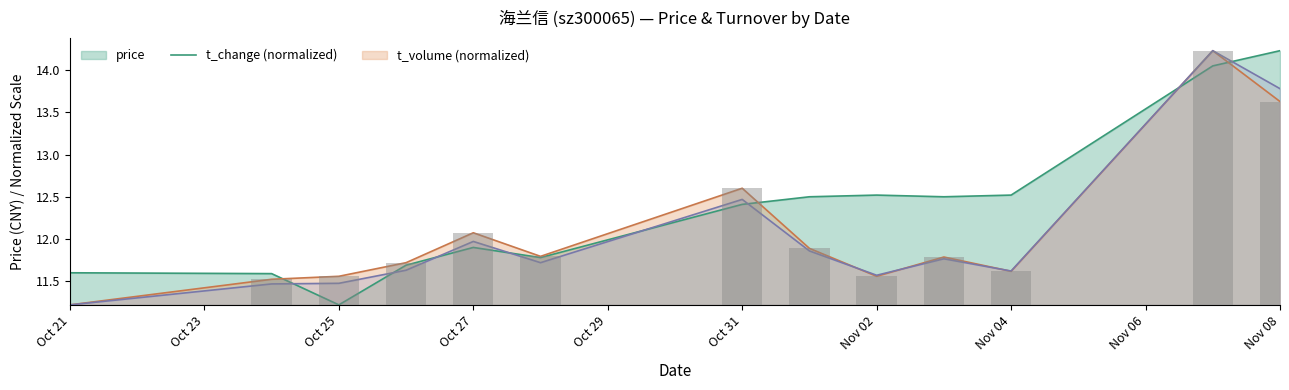

Which series has the widest spread of values?

price